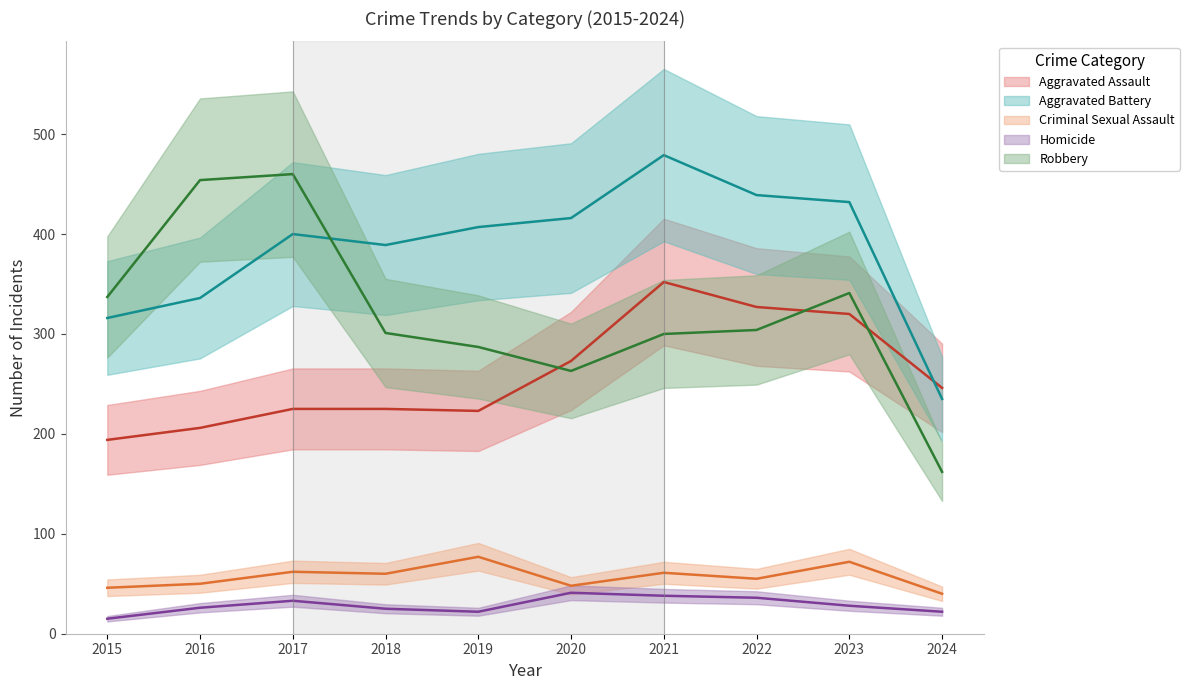

True or false: Aggravated Battery and Homicide intersect in this chart.

False